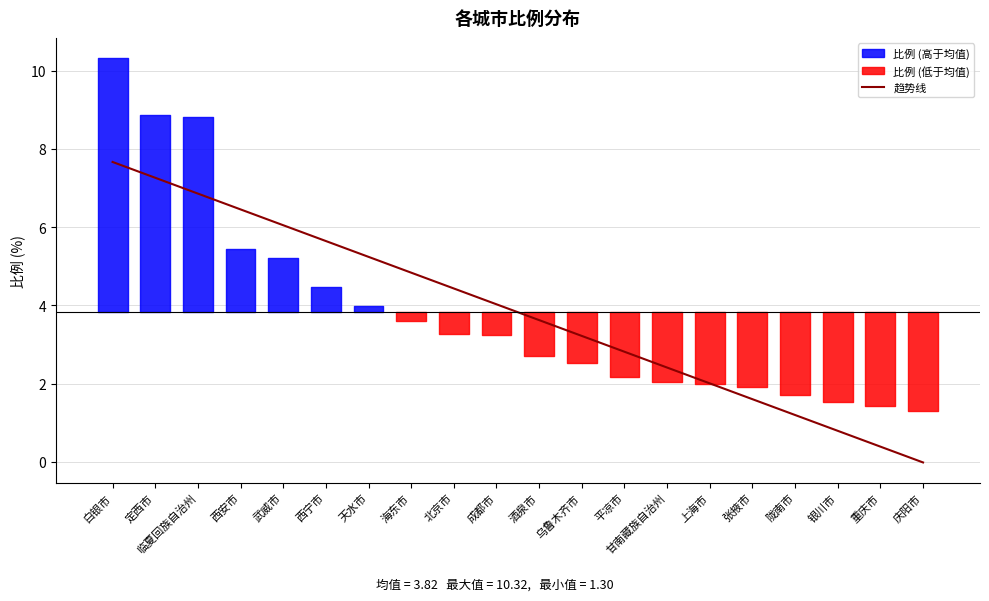

True or false: the data shows 0.9 at 平凉市.

False